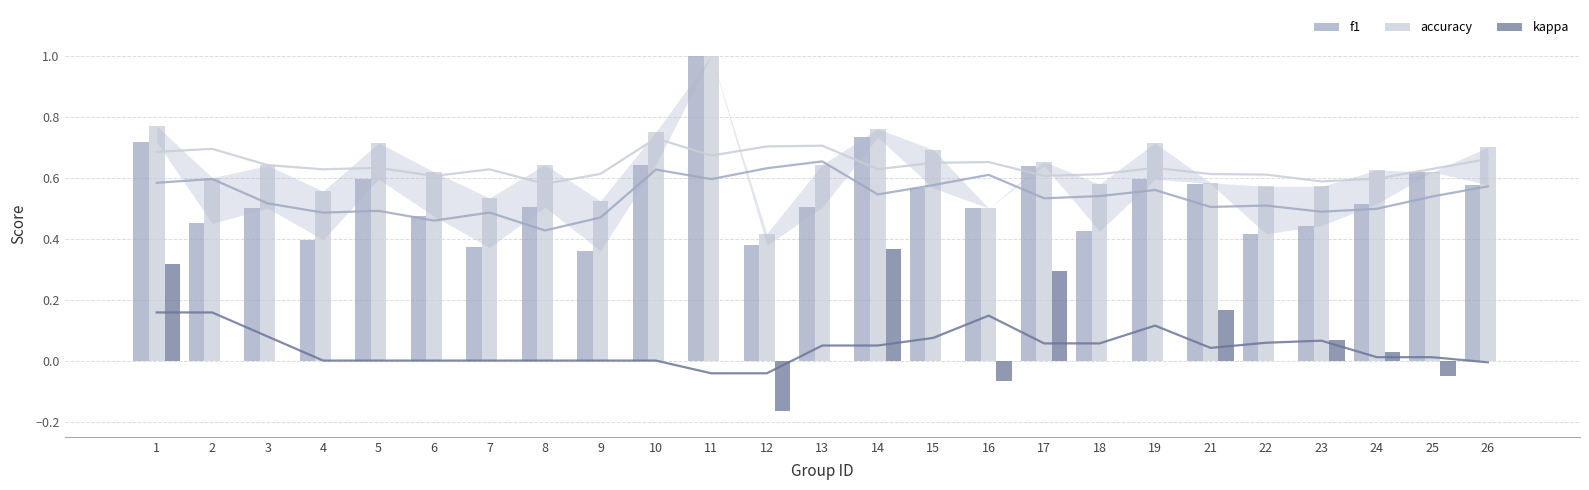

What is the sum of the f1 values at 3 and 2?

0.9